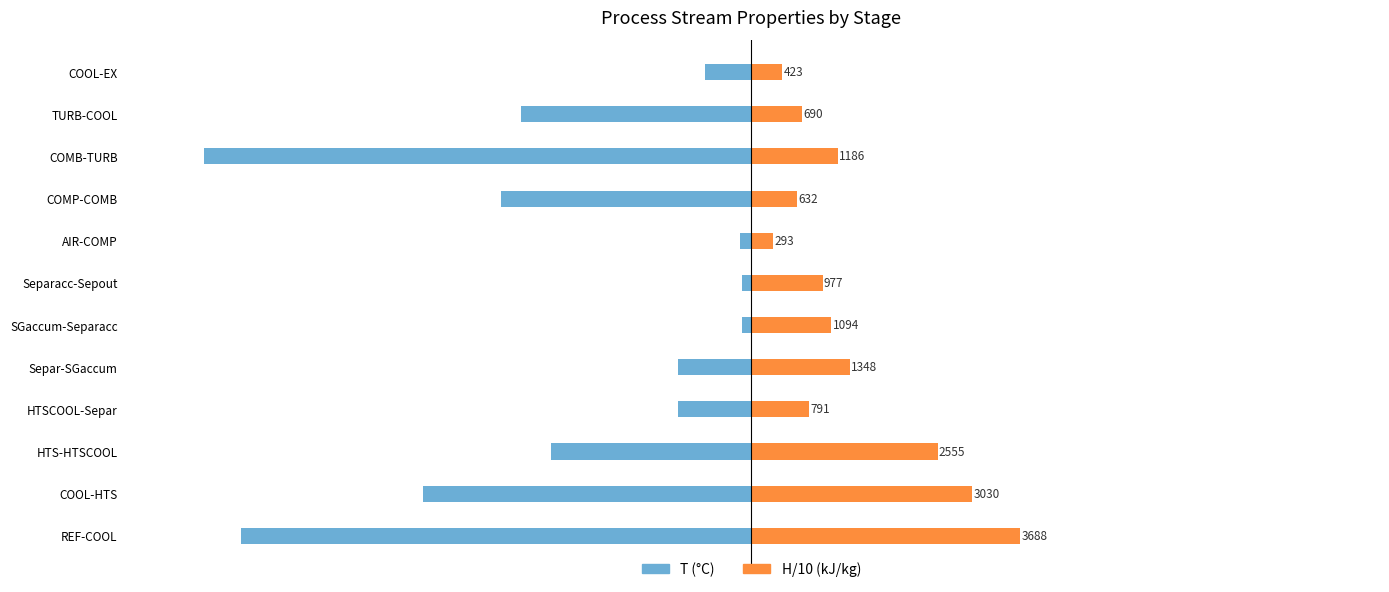

What is the sum of the T (°C) values at HTS-HTSCOOL and COOL-HTS?

-725.0